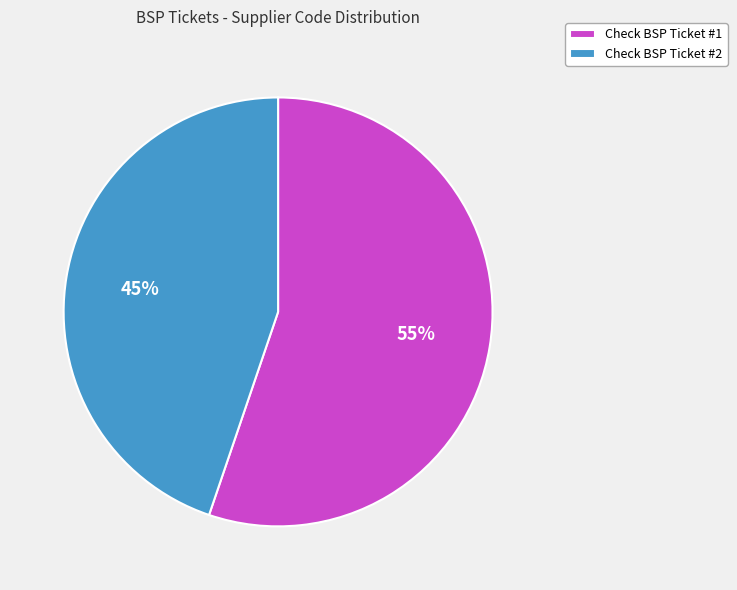

The Check BSP Ticket #2 slice represents 35% of the pie. True or false?

False